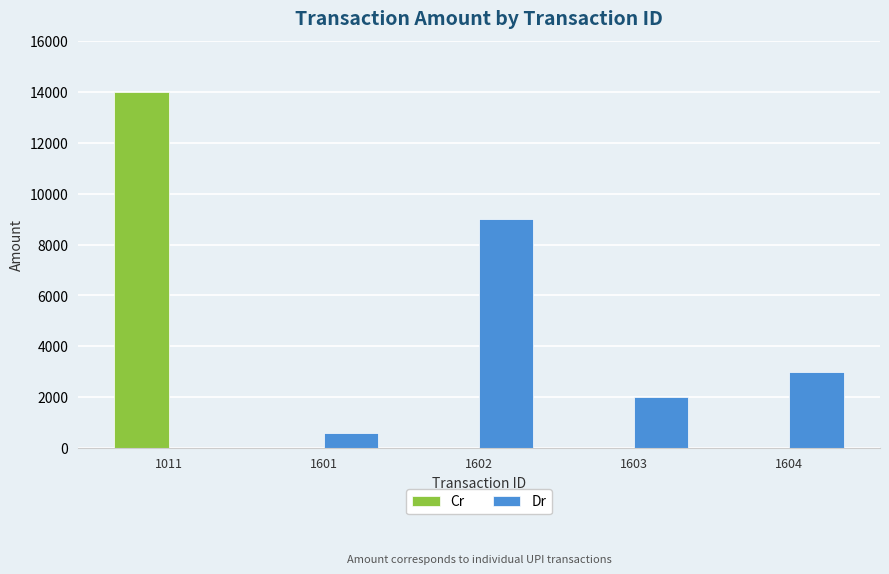

What is the greatest value displayed?

14000